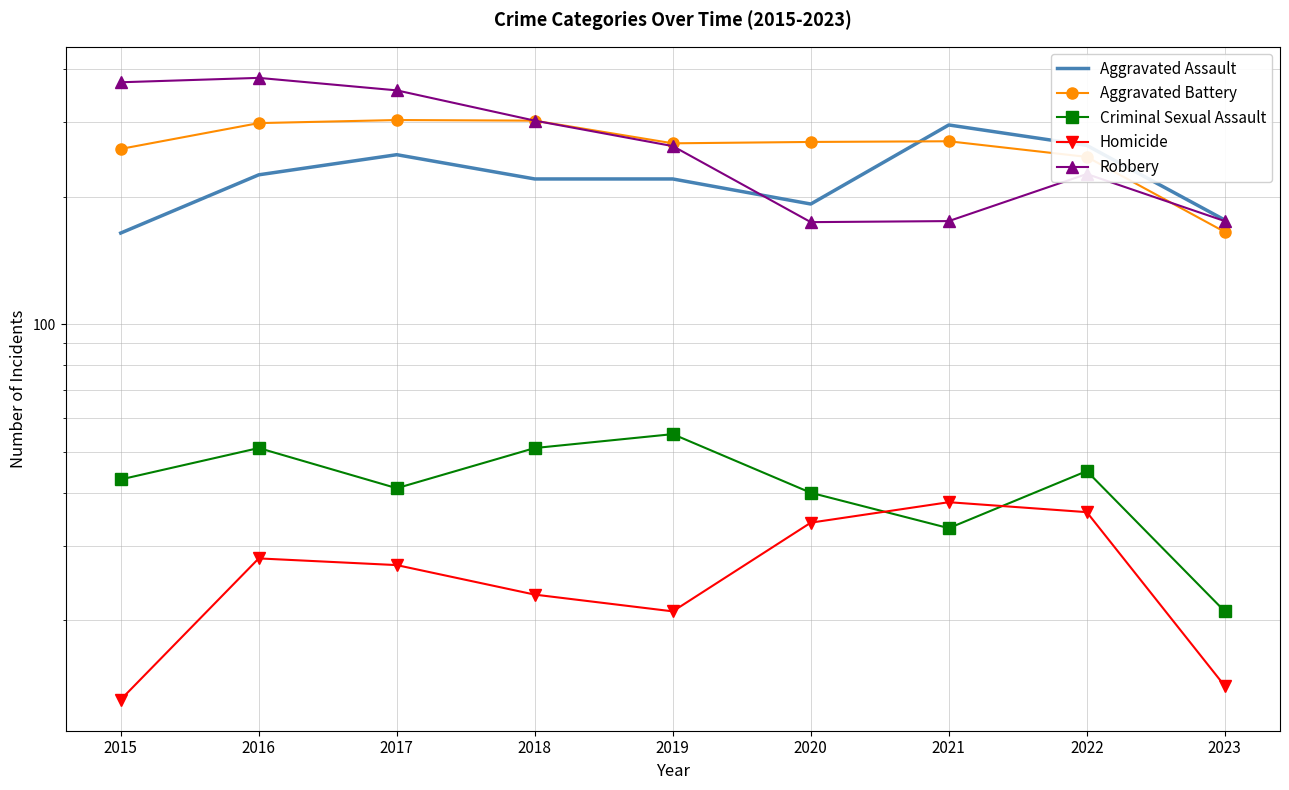

How many data points in Criminal Sexual Assault are less than 43?

4